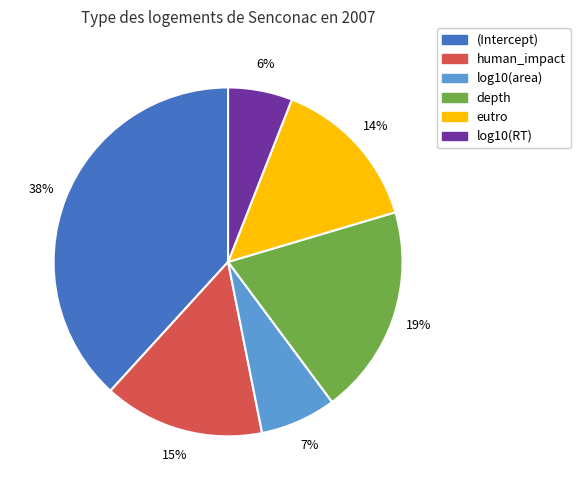

Which category has the biggest portion of the pie?

(Intercept)